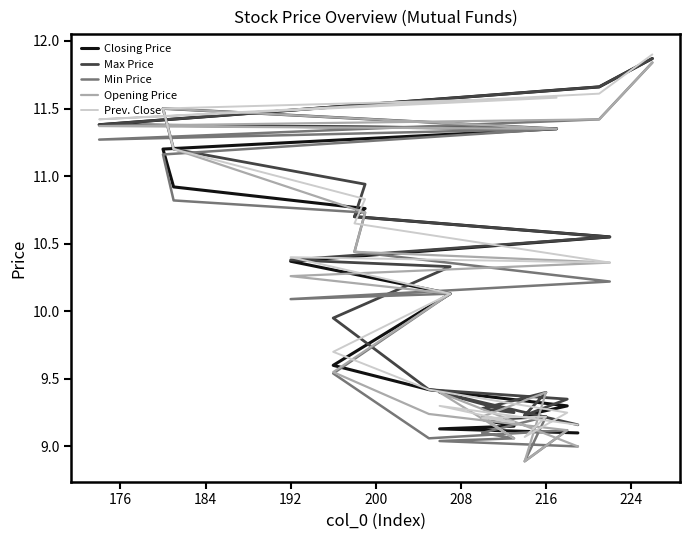

How many data points in Opening Price are less than 10?

9